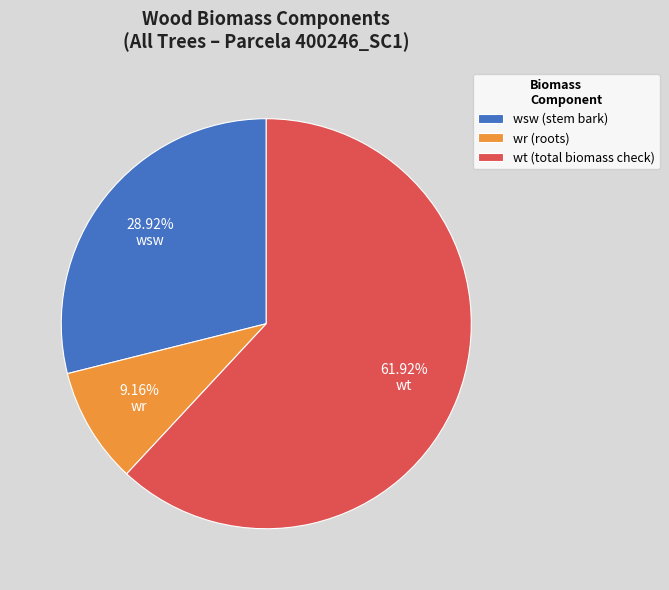

Is there any slice that represents more than half of the pie?

Yes